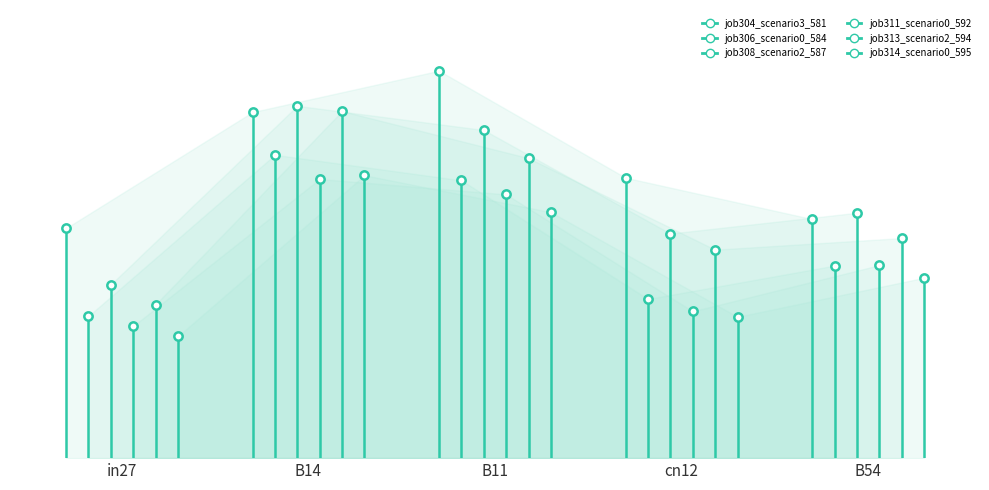

Which series has the largest total across all categories?

job304_scenario3_581